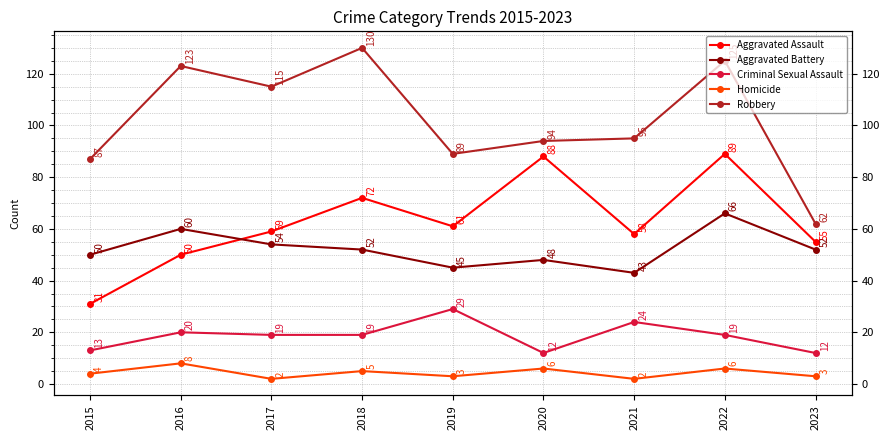

How many lines are shown in the chart?

5